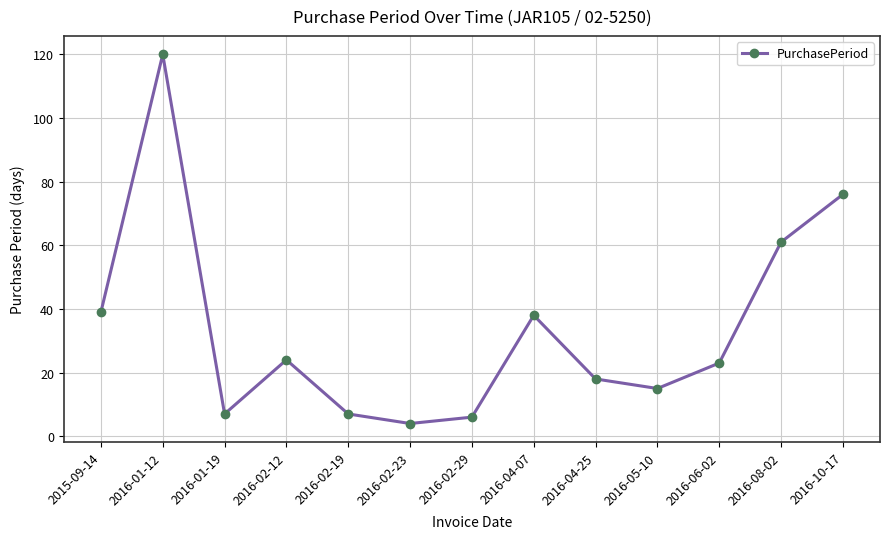

What is the sum of the values at 2016-01-12 and 2016-02-23?

124